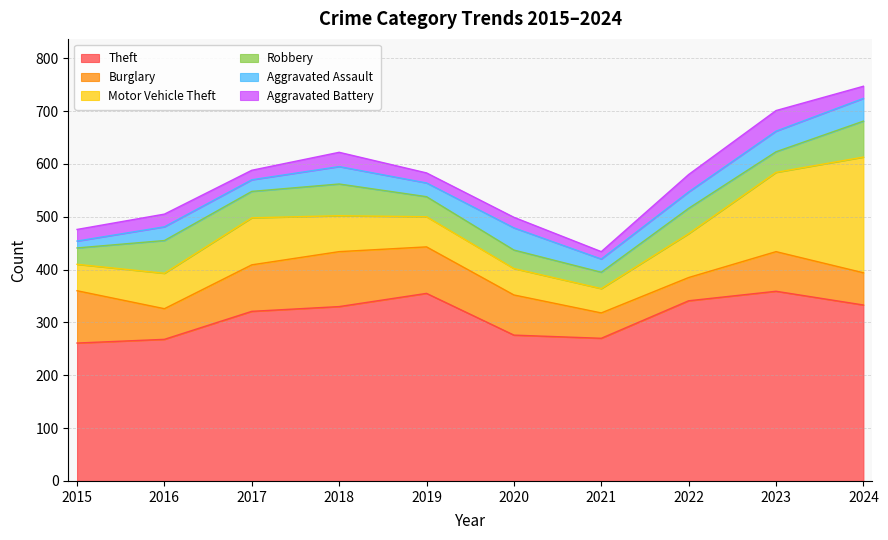

How many data points in Aggravated Assault are less than 31?

5